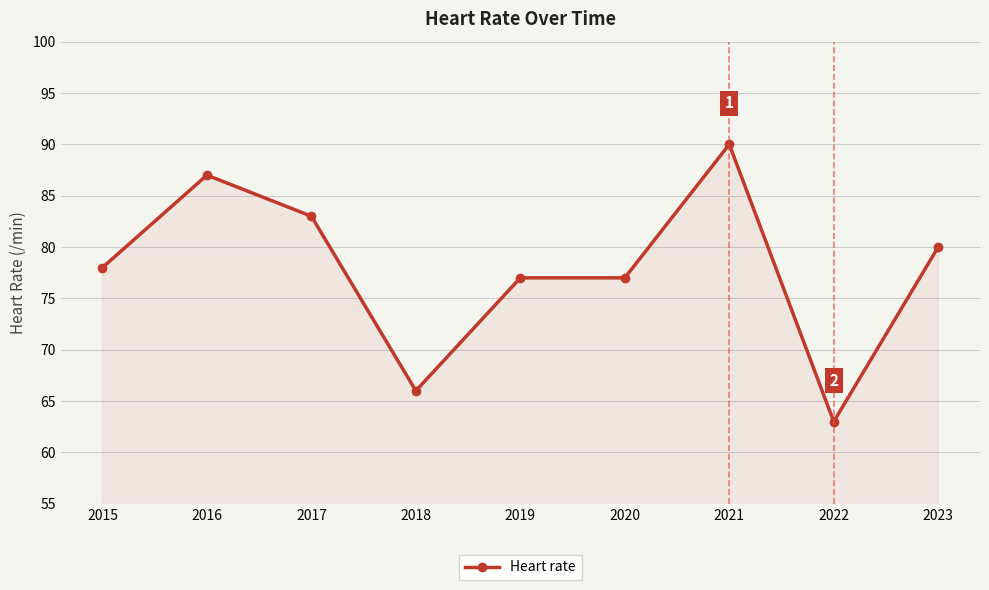

True or false: there are more than 0 points higher than both neighbors.

True